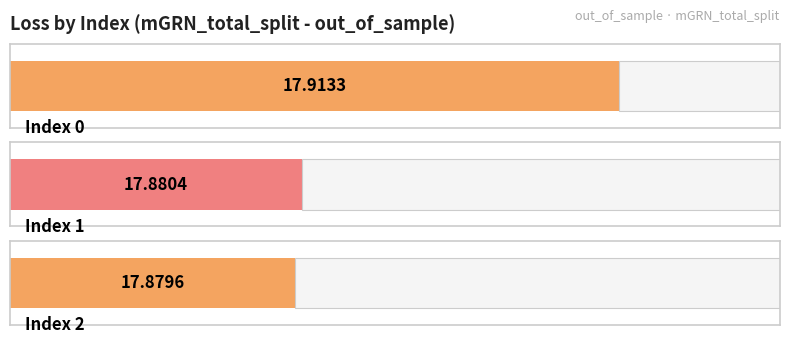

Does the chart contain stacked bars?

No